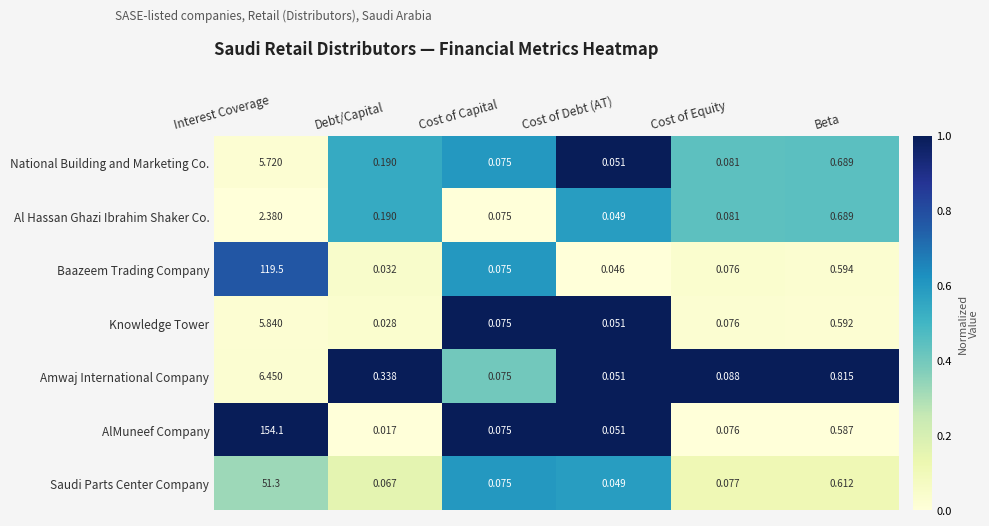

Where is Knowledge Tower nearest to the value 2?

Beta